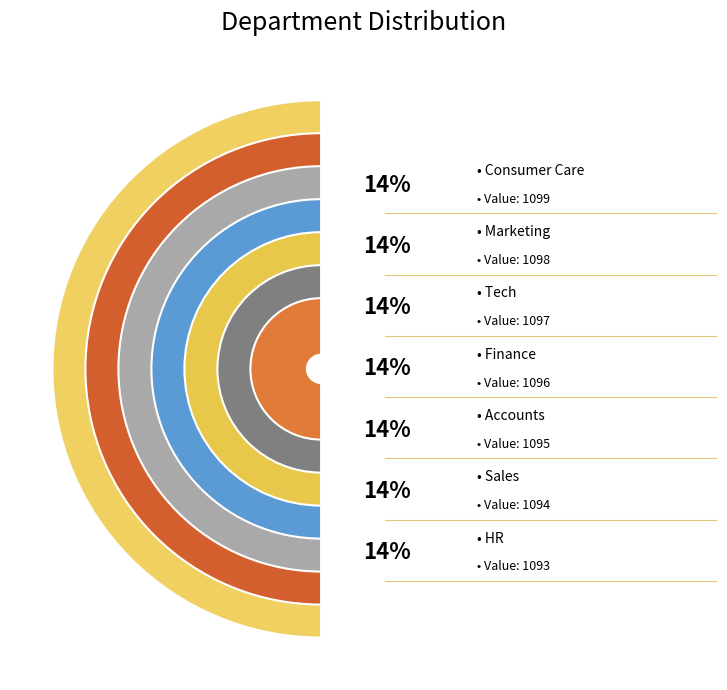

How many segments does this pie chart have?

7